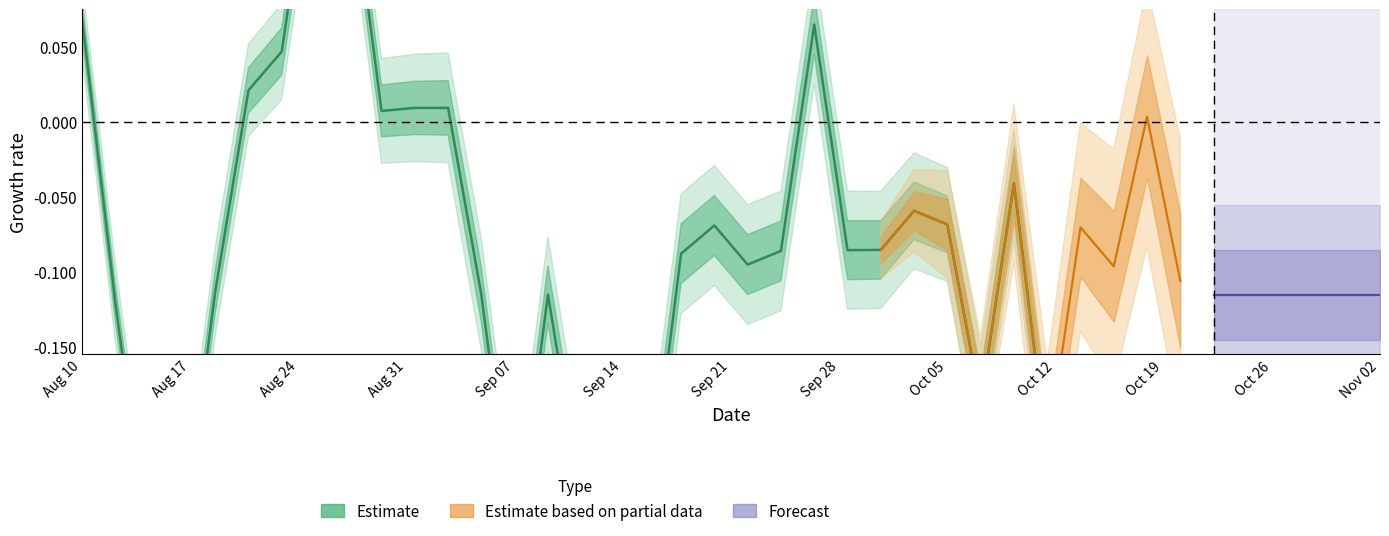

How many points are higher than both their immediate neighbors (excluding endpoints)?

13